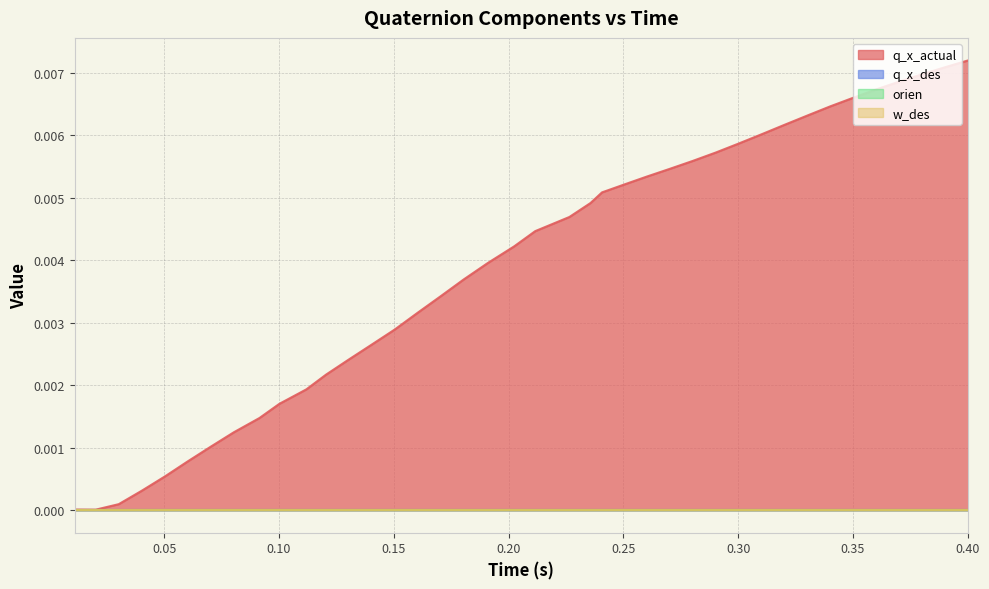

What are all the series names shown in the legend?

q_x_actual, q_x_des, orien, w_des